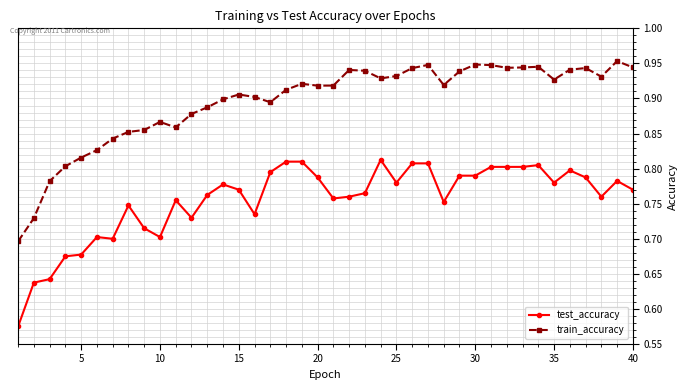

List the series in order of their overall mean, lowest first.

test_accuracy, train_accuracy